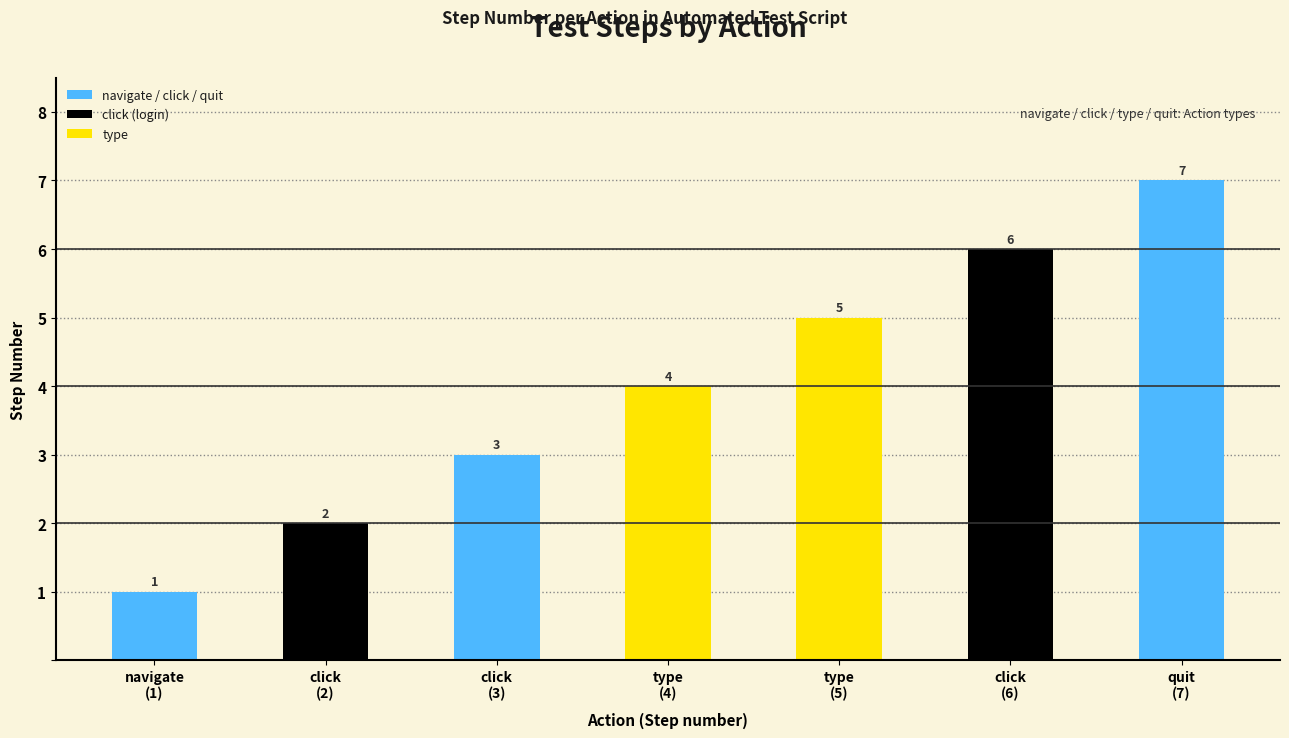

True or false: the data shows 7 at quit.

True